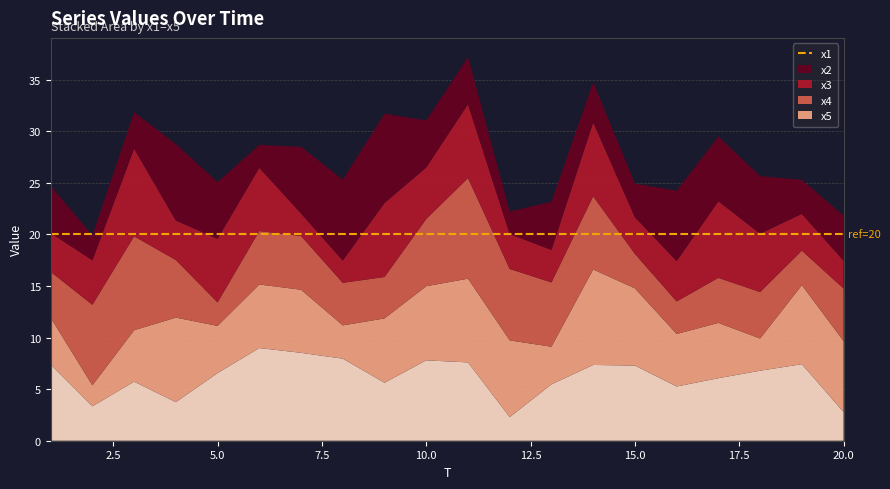

Reading left to right, list all the values displayed in this chart.

x1: 4.6	2.4	3.5	7.4	5.5	2.2	6.5	7.8	8.6	4.6	4.6	2.2	4.7	3.9	3.3	6.8	6.3	5.6	3.3	4.4
x2: 3.8	4.3	8.5	3.8	6.2	6.1	2.2	2.2	7.2	5.0	7.2	3.4	3.2	7.2	3.6	3.9	7.4	5.7	3.6	2.7
x3: 4.5	7.8	9.1	5.6	2.3	5.2	5.2	4.1	4.0	6.5	9.8	6.9	6.2	7.1	3.3	3.2	4.4	4.5	3.3	5.1
x4: 4.5	2.0	5.0	8.2	4.6	6.2	6.1	3.2	6.2	7.2	8.1	7.4	3.7	9.3	7.5	5.1	5.4	3.1	7.7	6.9
x5: 7.4	3.3	5.7	3.7	6.6	9.0	8.5	8.0	5.6	7.8	7.6	2.3	5.5	7.3	7.3	5.3	6.1	6.8	7.4	2.8